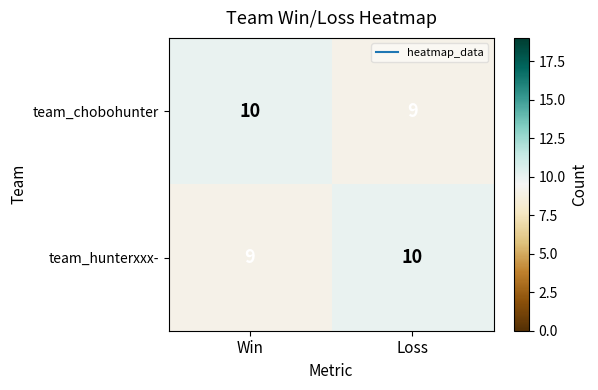

What is the sum of the team_hunterxxx- values at Win and Loss?

19